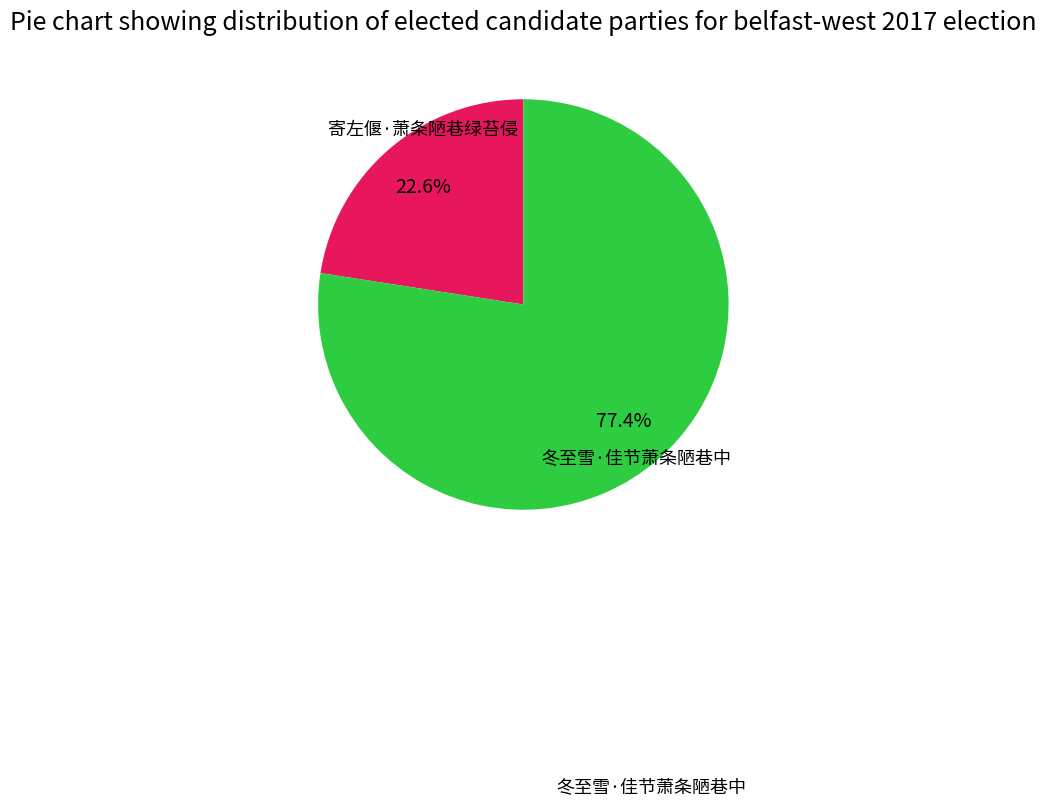

Does any single category account for the majority?

Yes